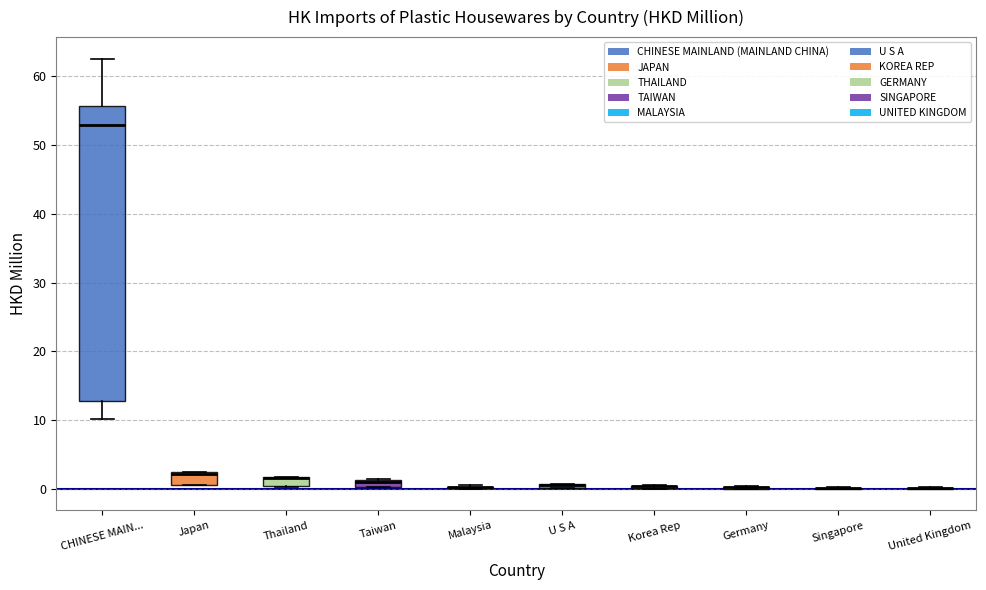

Where is the lower edge of the box for CHINESE MAIN... on the y-axis? The values are not printed on the chart, so give them approximately, as read against the axis.

13